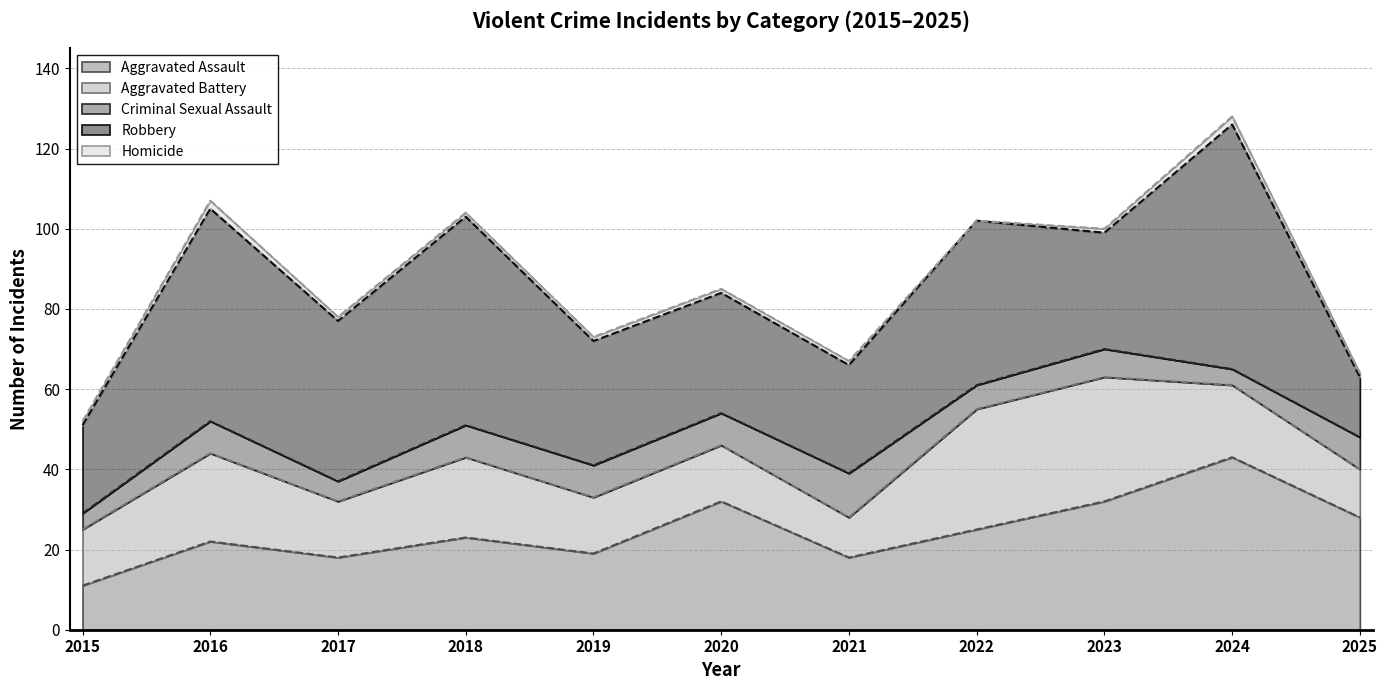

Reading left to right, what are all the values shown in this chart?

Aggravated Assault: 2015=11	2016=22	2017=18	2018=23	2019=19	2020=32	2021=18	2022=25	2023=32	2024=43	2025=28
Aggravated Battery: 2015=14	2016=22	2017=14	2018=20	2019=14	2020=14	2021=10	2022=30	2023=31	2024=18	2025=12
Criminal Sexual Assault: 2015=4	2016=8	2017=5	2018=8	2019=8	2020=8	2021=11	2022=6	2023=7	2024=4	2025=8
Robbery: 2015=22	2016=53	2017=40	2018=52	2019=31	2020=30	2021=27	2022=41	2023=29	2024=61	2025=15
Homicide: 2015=1	2016=2	2017=1	2018=1	2019=1	2020=1	2021=1	2022=0	2023=1	2024=2	2025=1